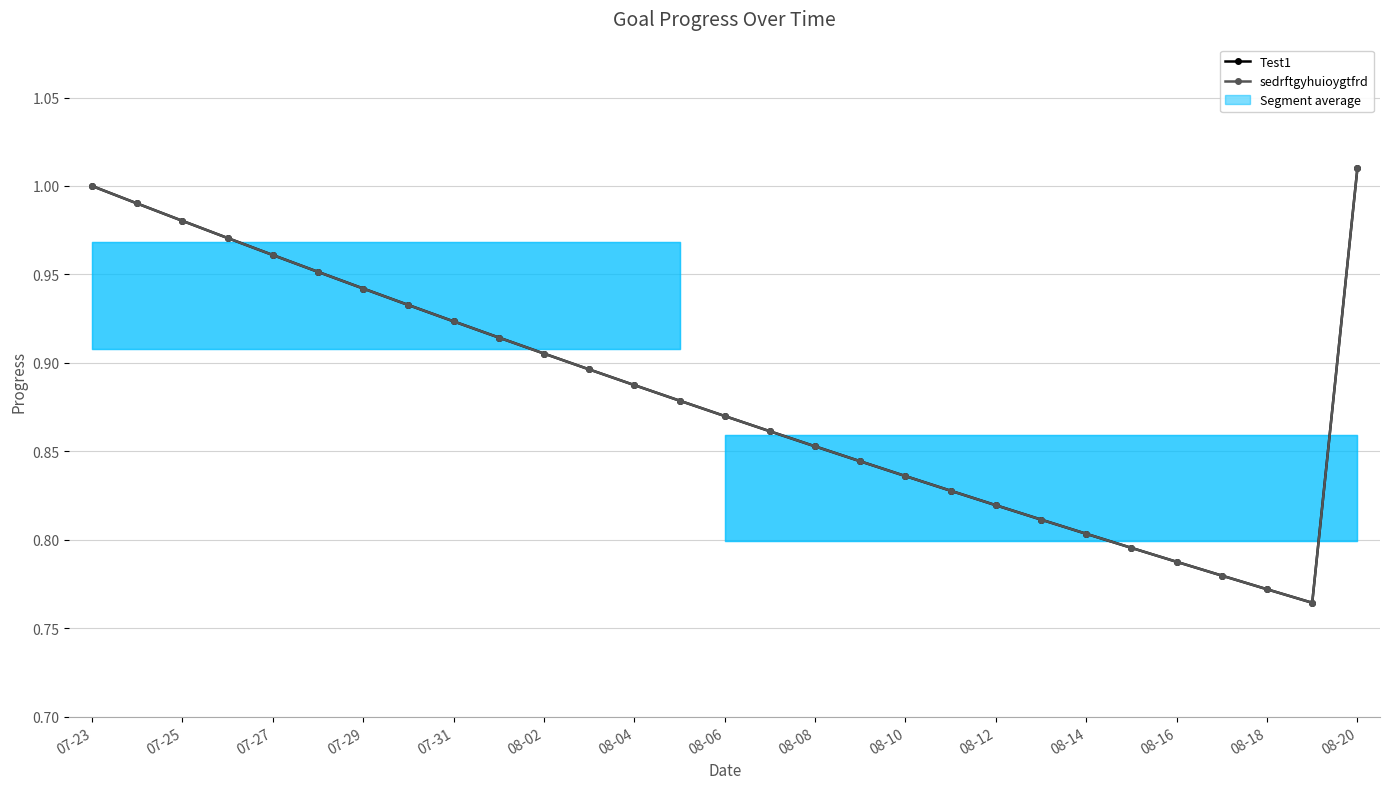

Reading left to right, list all the values displayed in this chart.

Test1: 1.0	1.0	1.0	1.0	1.0	1.0	0.9	0.9	0.9	0.9	0.9	0.9	0.9	0.9	0.9	0.9	0.9	0.8	0.8	0.8	0.8	0.8	0.8	0.8	0.8	0.8	0.8	0.8	1.0
sedrftgyhuioygtfrd: 1.0	1.0	1.0	1.0	1.0	1.0	0.9	0.9	0.9	0.9	0.9	0.9	0.9	0.9	0.9	0.9	0.9	0.8	0.8	0.8	0.8	0.8	0.8	0.8	0.8	0.8	0.8	0.8	1.0